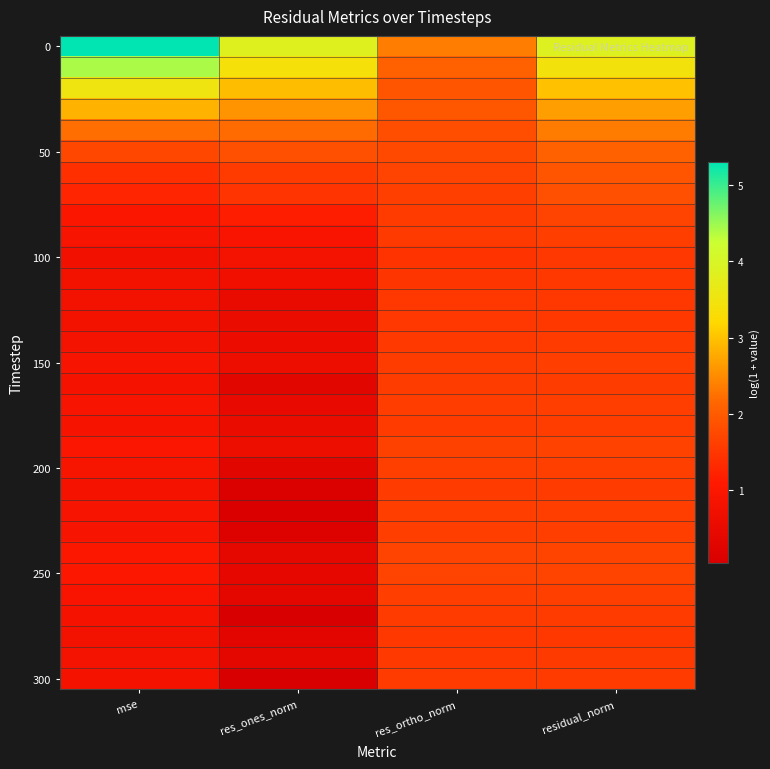

At which category does the chart reach its minimum across all series?

res_ones_norm